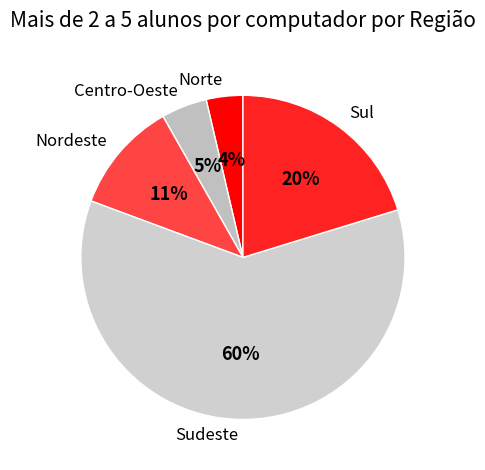

Which slice is the largest?

Sudeste